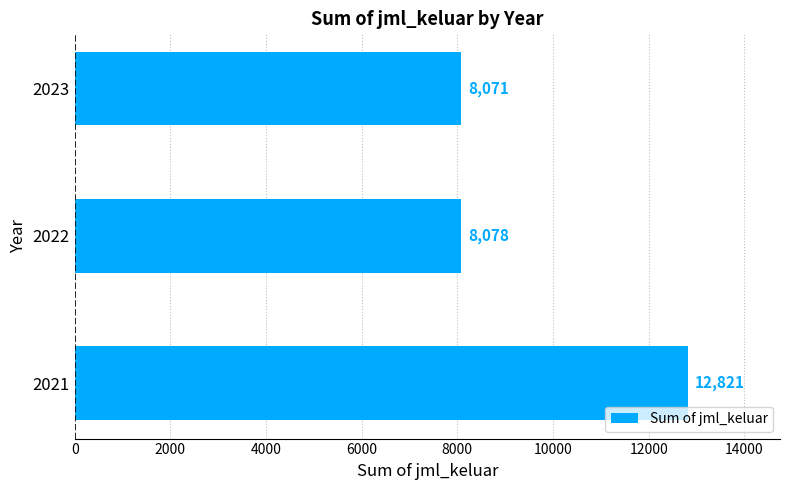

What is the sum of all values?

28970